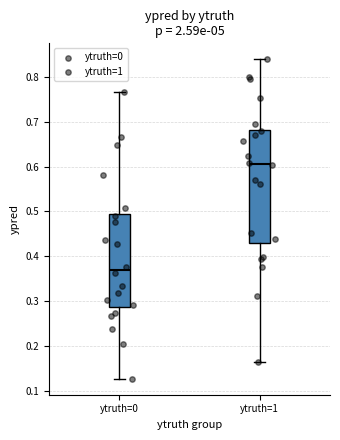

Which box's median line is the lowest?

ytruth=0